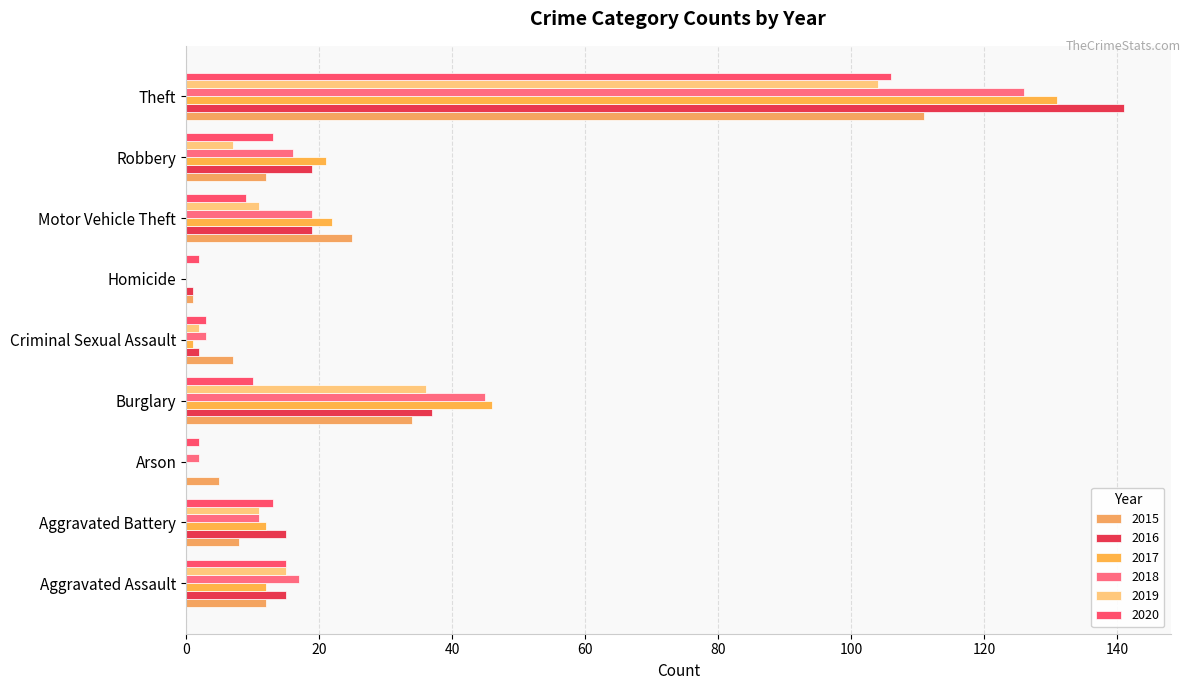

At which category does the chart reach its peak across all series?

Theft